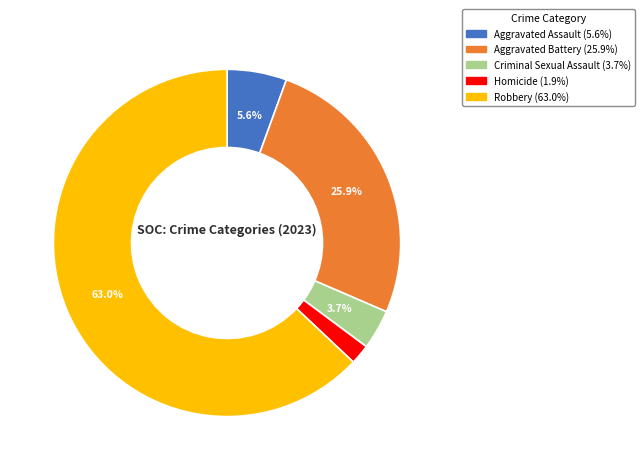

Is it true that Robbery is 74% of the pie?

False